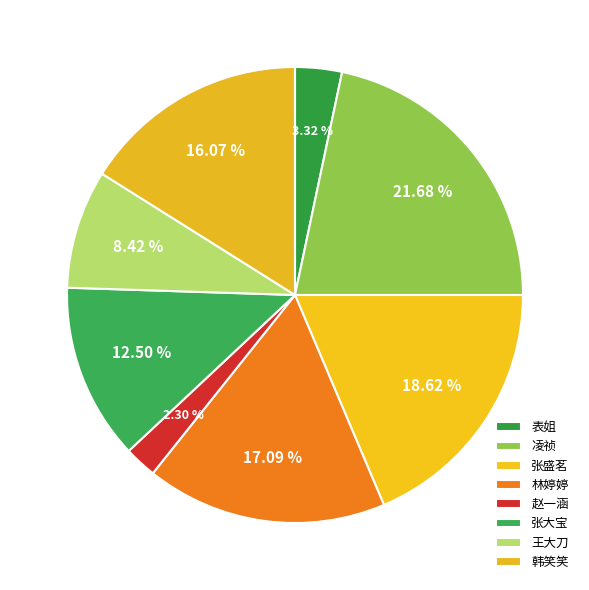

To the nearest percent, what percentage of the pie is 林婷婷?

17%